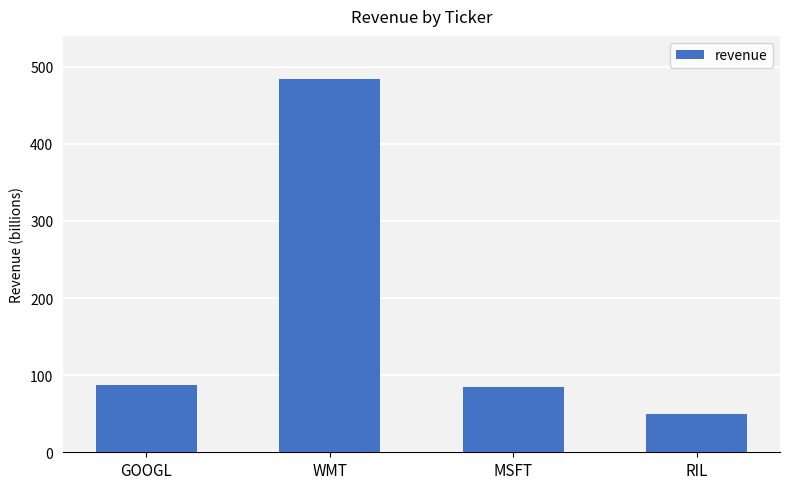

What is the approximate value at WMT, to the nearest 5?

485